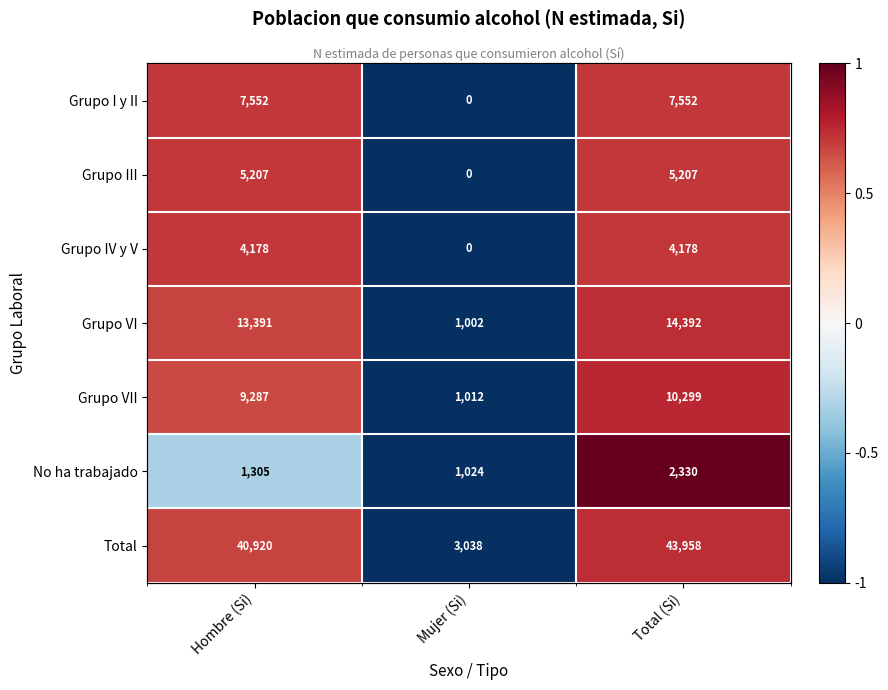

The Grupo I y II series shows -0.6 at Mujer (Si). True or false?

False